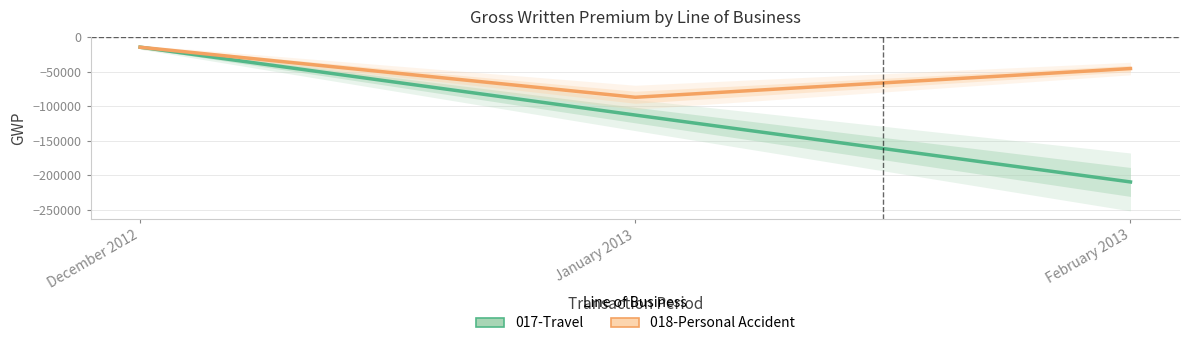

At how many categories does at least one series exceed -93322?

3